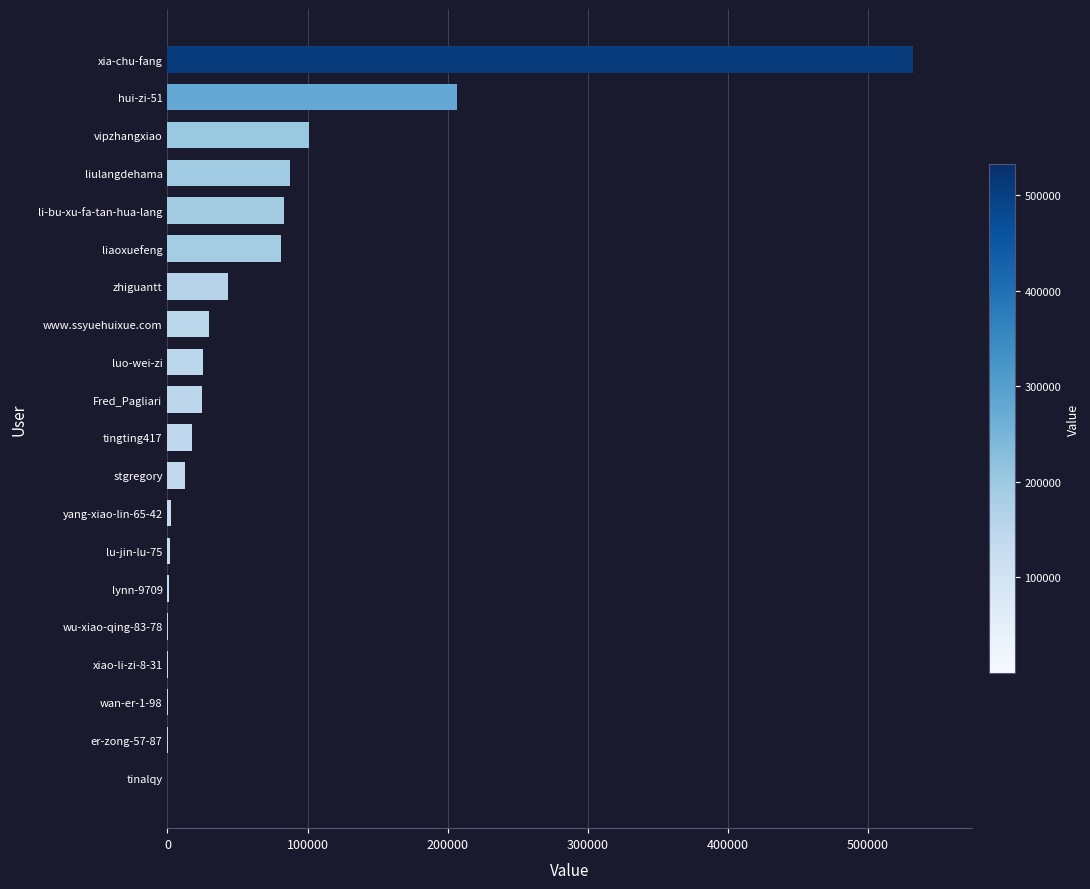

What is the ratio of the value at vipzhangxiao to the value at Fred_Pagliari?

4.1